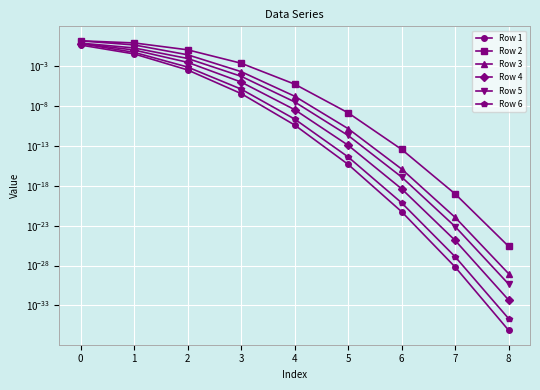

List the labels in order of Row 1 value, largest first.

0, 1, 2, 3, 4, 5, 6, 7, 8